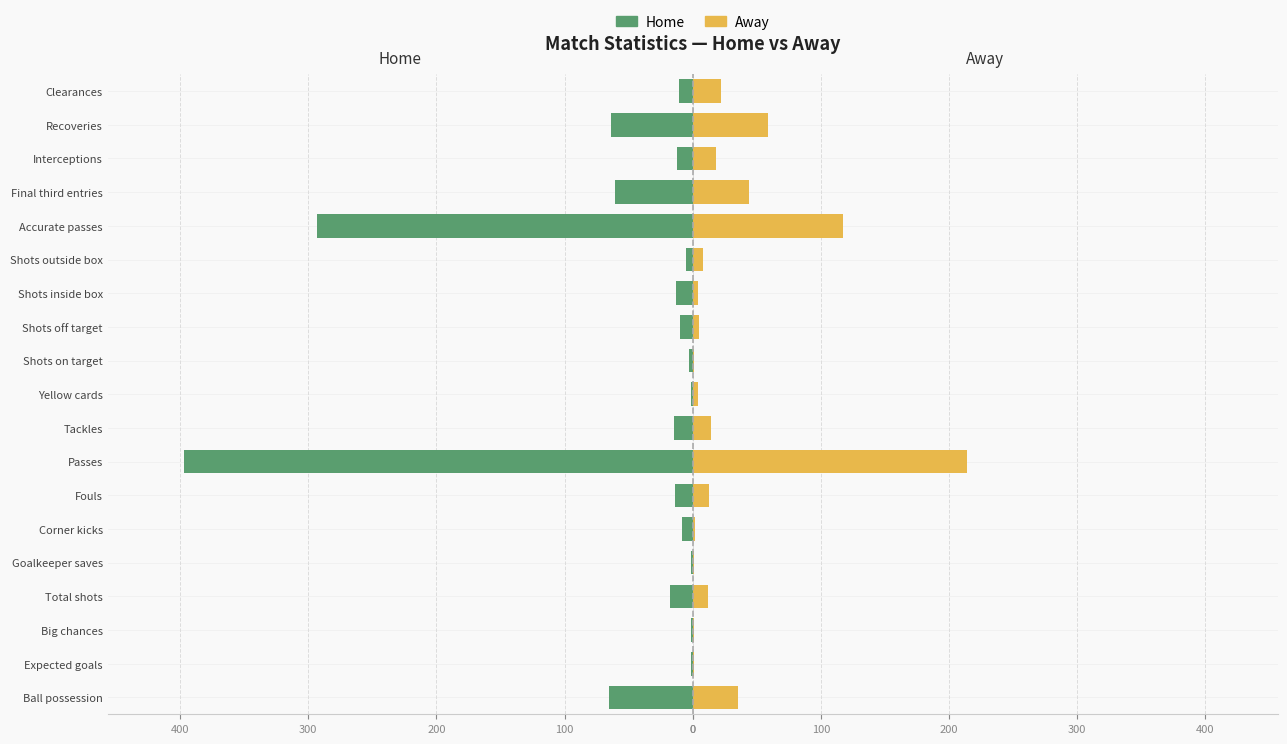

How many data points in Home are less than 12?

9